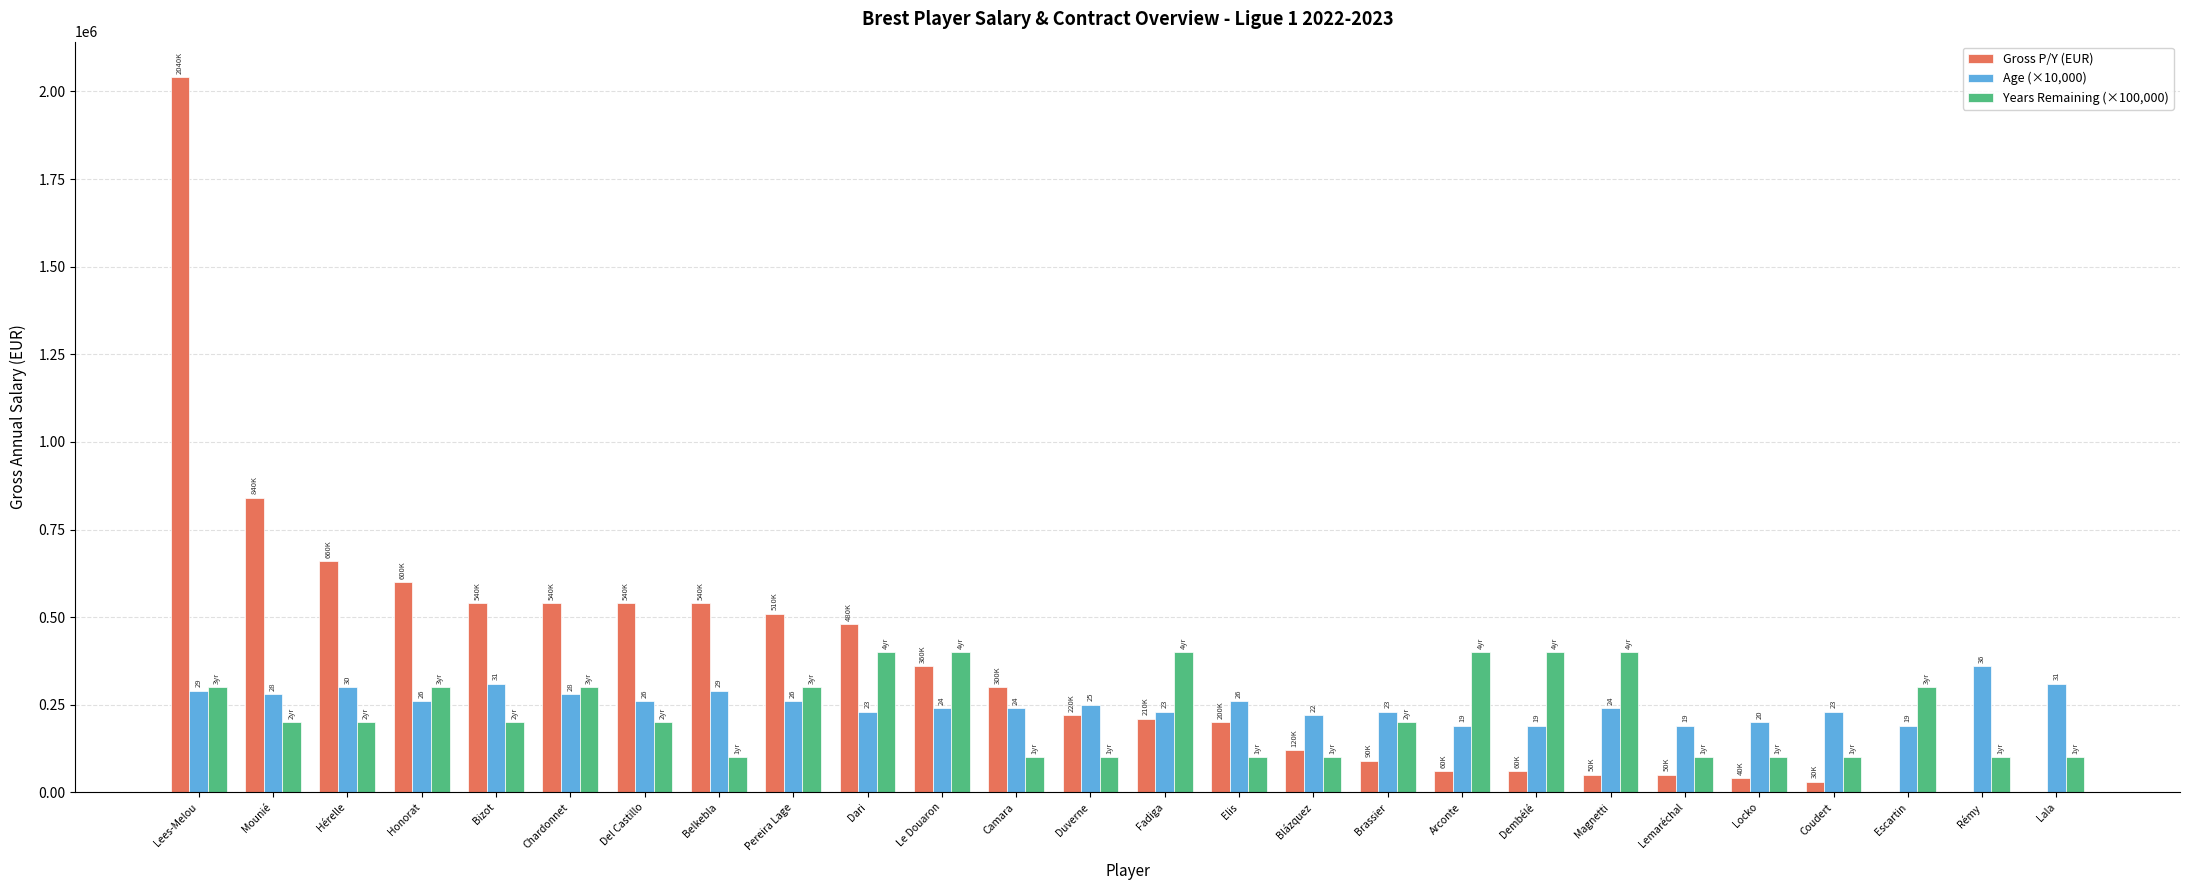

What is the total value across all series at Honorat?

1160000